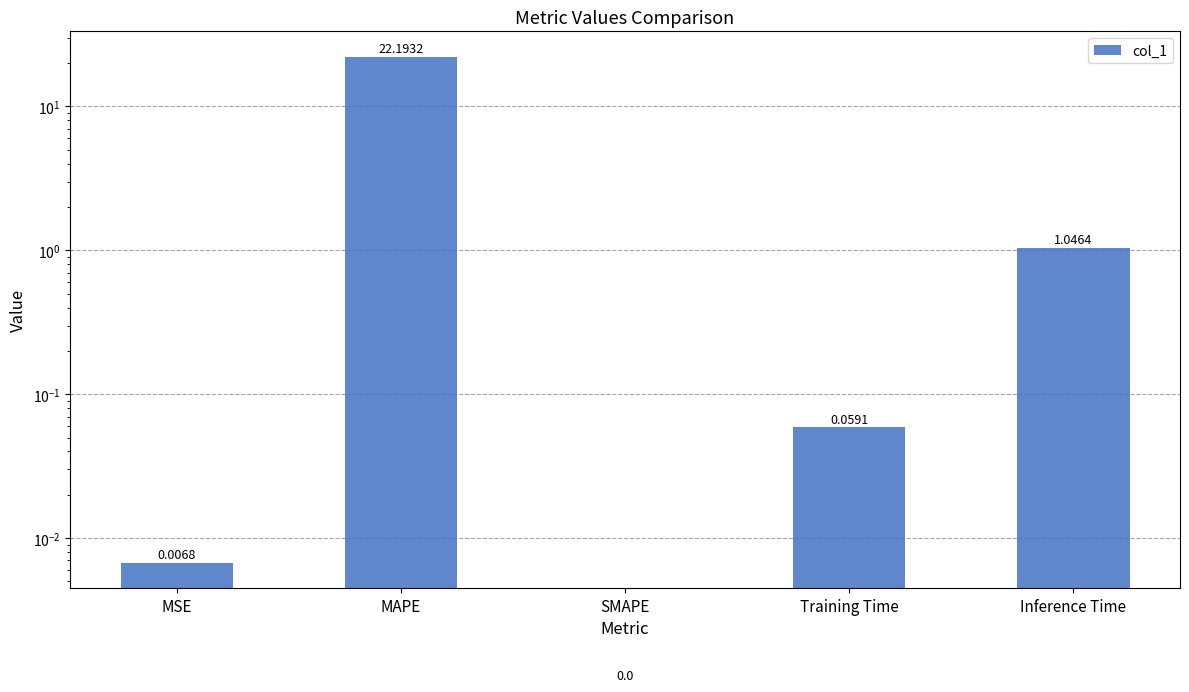

What is the average value?

4.7